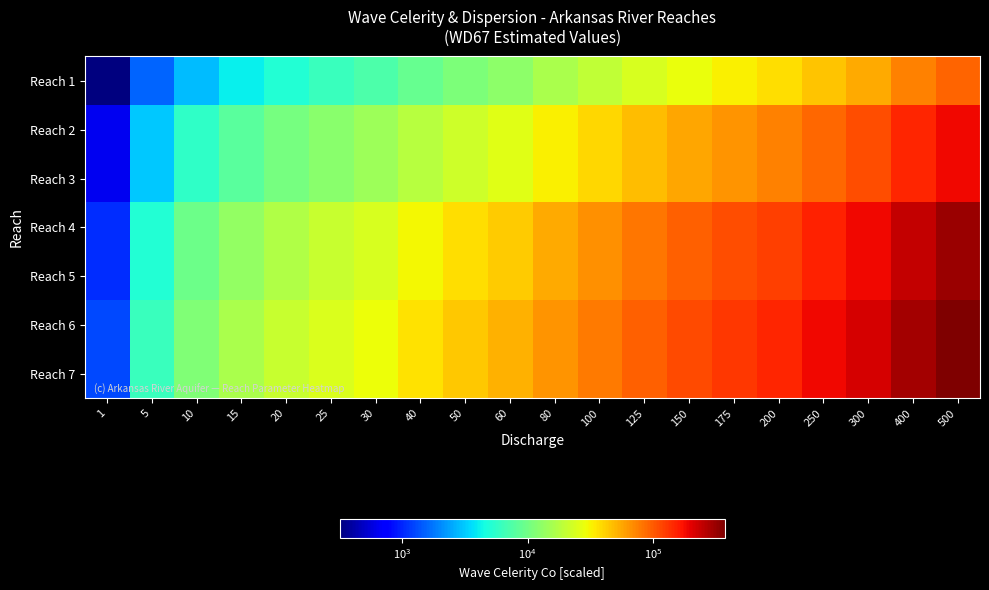

What is the difference between the highest and lowest values at 500?

279750.0